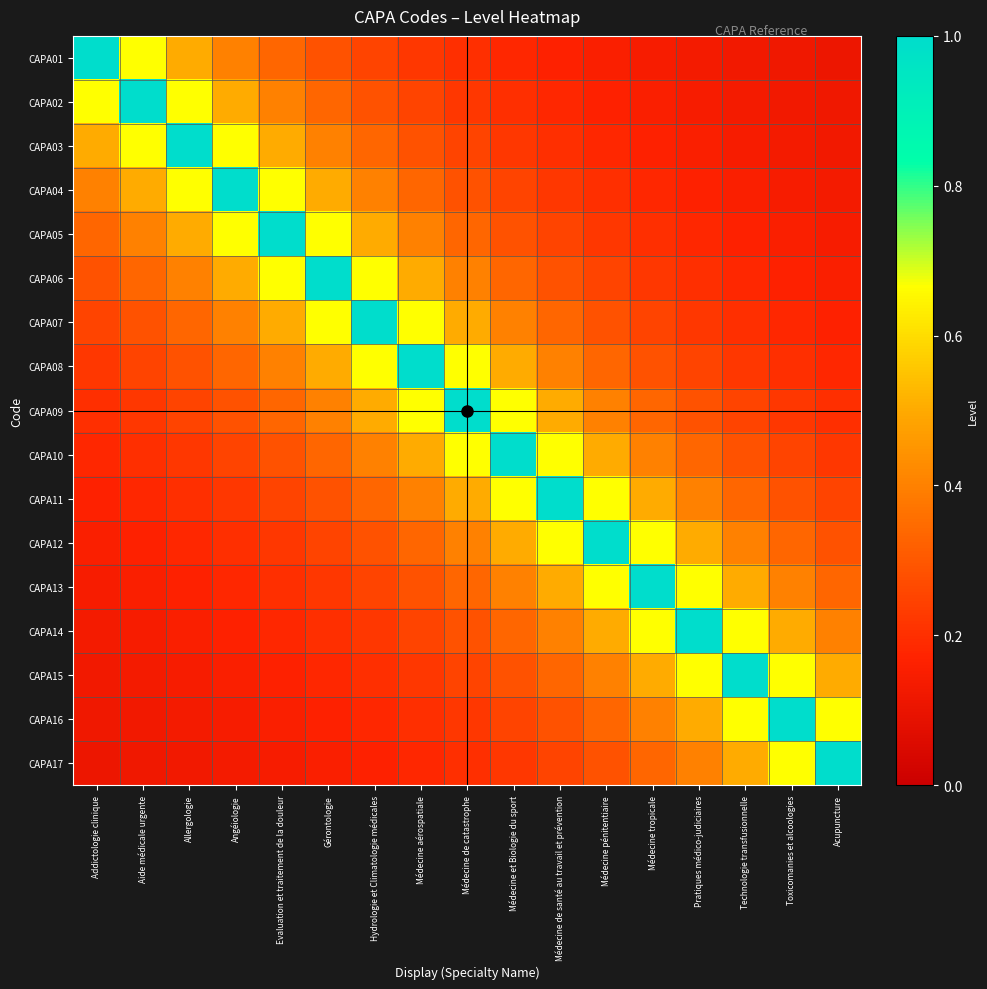

Reading left to right, extract all data points from this chart.

CAPA01: Addictologie clinique=1.0	Aide médicale urgente=0.7	Allergologie=0.5	Angéiologie=0.4	Evaluation et traitement de la douleur=0.3	Gérontologie=0.3	Hydrologie et Climatologie médicales=0.2	Médecine aérospatiale=0.2	Médecine de catastrophe=0.2	Médecine et Biologie du sport=0.2	Médecine de santé au travail et prévention=0.2	Médecine pénitentiaire=0.2	Médecine tropicale=0.1	Pratiques médico-judiciaires=0.1	Technologie transfusionnelle=0.1	Toxicomanies et alcoologies=0.1	Acupuncture=0.1
CAPA02: Addictologie clinique=0.7	Aide médicale urgente=1.0	Allergologie=0.7	Angéiologie=0.5	Evaluation et traitement de la douleur=0.4	Gérontologie=0.3	Hydrologie et Climatologie médicales=0.3	Médecine aérospatiale=0.2	Médecine de catastrophe=0.2	Médecine et Biologie du sport=0.2	Médecine de santé au travail et prévention=0.2	Médecine pénitentiaire=0.2	Médecine tropicale=0.2	Pratiques médico-judiciaires=0.1	Technologie transfusionnelle=0.1	Toxicomanies et alcoologies=0.1	Acupuncture=0.1
CAPA03: Addictologie clinique=0.5	Aide médicale urgente=0.7	Allergologie=1.0	Angéiologie=0.7	Evaluation et traitement de la douleur=0.5	Gérontologie=0.4	Hydrologie et Climatologie médicales=0.3	Médecine aérospatiale=0.3	Médecine de catastrophe=0.2	Médecine et Biologie du sport=0.2	Médecine de santé au travail et prévention=0.2	Médecine pénitentiaire=0.2	Médecine tropicale=0.2	Pratiques médico-judiciaires=0.2	Technologie transfusionnelle=0.1	Toxicomanies et alcoologies=0.1	Acupuncture=0.1
CAPA04: Addictologie clinique=0.4	Aide médicale urgente=0.5	Allergologie=0.7	Angéiologie=1.0	Evaluation et traitement de la douleur=0.7	Gérontologie=0.5	Hydrologie et Climatologie médicales=0.4	Médecine aérospatiale=0.3	Médecine de catastrophe=0.3	Médecine et Biologie du sport=0.2	Médecine de santé au travail et prévention=0.2	Médecine pénitentiaire=0.2	Médecine tropicale=0.2	Pratiques médico-judiciaires=0.2	Technologie transfusionnelle=0.2	Toxicomanies et alcoologies=0.1	Acupuncture=0.1
CAPA05: Addictologie clinique=0.3	Aide médicale urgente=0.4	Allergologie=0.5	Angéiologie=0.7	Evaluation et traitement de la douleur=1.0	Gérontologie=0.7	Hydrologie et Climatologie médicales=0.5	Médecine aérospatiale=0.4	Médecine de catastrophe=0.3	Médecine et Biologie du sport=0.3	Médecine de santé au travail et prévention=0.2	Médecine pénitentiaire=0.2	Médecine tropicale=0.2	Pratiques médico-judiciaires=0.2	Technologie transfusionnelle=0.2	Toxicomanies et alcoologies=0.2	Acupuncture=0.1
CAPA06: Addictologie clinique=0.3	Aide médicale urgente=0.3	Allergologie=0.4	Angéiologie=0.5	Evaluation et traitement de la douleur=0.7	Gérontologie=1.0	Hydrologie et Climatologie médicales=0.7	Médecine aérospatiale=0.5	Médecine de catastrophe=0.4	Médecine et Biologie du sport=0.3	Médecine de santé au travail et prévention=0.3	Médecine pénitentiaire=0.2	Médecine tropicale=0.2	Pratiques médico-judiciaires=0.2	Technologie transfusionnelle=0.2	Toxicomanies et alcoologies=0.2	Acupuncture=0.2
CAPA07: Addictologie clinique=0.2	Aide médicale urgente=0.3	Allergologie=0.3	Angéiologie=0.4	Evaluation et traitement de la douleur=0.5	Gérontologie=0.7	Hydrologie et Climatologie médicales=1.0	Médecine aérospatiale=0.7	Médecine de catastrophe=0.5	Médecine et Biologie du sport=0.4	Médecine de santé au travail et prévention=0.3	Médecine pénitentiaire=0.3	Médecine tropicale=0.2	Pratiques médico-judiciaires=0.2	Technologie transfusionnelle=0.2	Toxicomanies et alcoologies=0.2	Acupuncture=0.2
CAPA08: Addictologie clinique=0.2	Aide médicale urgente=0.2	Allergologie=0.3	Angéiologie=0.3	Evaluation et traitement de la douleur=0.4	Gérontologie=0.5	Hydrologie et Climatologie médicales=0.7	Médecine aérospatiale=1.0	Médecine de catastrophe=0.7	Médecine et Biologie du sport=0.5	Médecine de santé au travail et prévention=0.4	Médecine pénitentiaire=0.3	Médecine tropicale=0.3	Pratiques médico-judiciaires=0.2	Technologie transfusionnelle=0.2	Toxicomanies et alcoologies=0.2	Acupuncture=0.2
CAPA09: Addictologie clinique=0.2	Aide médicale urgente=0.2	Allergologie=0.2	Angéiologie=0.3	Evaluation et traitement de la douleur=0.3	Gérontologie=0.4	Hydrologie et Climatologie médicales=0.5	Médecine aérospatiale=0.7	Médecine de catastrophe=1.0	Médecine et Biologie du sport=0.7	Médecine de santé au travail et prévention=0.5	Médecine pénitentiaire=0.4	Médecine tropicale=0.3	Pratiques médico-judiciaires=0.3	Technologie transfusionnelle=0.2	Toxicomanies et alcoologies=0.2	Acupuncture=0.2
CAPA10: Addictologie clinique=0.2	Aide médicale urgente=0.2	Allergologie=0.2	Angéiologie=0.2	Evaluation et traitement de la douleur=0.3	Gérontologie=0.3	Hydrologie et Climatologie médicales=0.4	Médecine aérospatiale=0.5	Médecine de catastrophe=0.7	Médecine et Biologie du sport=1.0	Médecine de santé au travail et prévention=0.7	Médecine pénitentiaire=0.5	Médecine tropicale=0.4	Pratiques médico-judiciaires=0.3	Technologie transfusionnelle=0.3	Toxicomanies et alcoologies=0.2	Acupuncture=0.2
CAPA11: Addictologie clinique=0.2	Aide médicale urgente=0.2	Allergologie=0.2	Angéiologie=0.2	Evaluation et traitement de la douleur=0.2	Gérontologie=0.3	Hydrologie et Climatologie médicales=0.3	Médecine aérospatiale=0.4	Médecine de catastrophe=0.5	Médecine et Biologie du sport=0.7	Médecine de santé au travail et prévention=1.0	Médecine pénitentiaire=0.7	Médecine tropicale=0.5	Pratiques médico-judiciaires=0.4	Technologie transfusionnelle=0.3	Toxicomanies et alcoologies=0.3	Acupuncture=0.2
CAPA12: Addictologie clinique=0.2	Aide médicale urgente=0.2	Allergologie=0.2	Angéiologie=0.2	Evaluation et traitement de la douleur=0.2	Gérontologie=0.2	Hydrologie et Climatologie médicales=0.3	Médecine aérospatiale=0.3	Médecine de catastrophe=0.4	Médecine et Biologie du sport=0.5	Médecine de santé au travail et prévention=0.7	Médecine pénitentiaire=1.0	Médecine tropicale=0.7	Pratiques médico-judiciaires=0.5	Technologie transfusionnelle=0.4	Toxicomanies et alcoologies=0.3	Acupuncture=0.3
CAPA13: Addictologie clinique=0.1	Aide médicale urgente=0.2	Allergologie=0.2	Angéiologie=0.2	Evaluation et traitement de la douleur=0.2	Gérontologie=0.2	Hydrologie et Climatologie médicales=0.2	Médecine aérospatiale=0.3	Médecine de catastrophe=0.3	Médecine et Biologie du sport=0.4	Médecine de santé au travail et prévention=0.5	Médecine pénitentiaire=0.7	Médecine tropicale=1.0	Pratiques médico-judiciaires=0.7	Technologie transfusionnelle=0.5	Toxicomanies et alcoologies=0.4	Acupuncture=0.3
CAPA14: Addictologie clinique=0.1	Aide médicale urgente=0.1	Allergologie=0.2	Angéiologie=0.2	Evaluation et traitement de la douleur=0.2	Gérontologie=0.2	Hydrologie et Climatologie médicales=0.2	Médecine aérospatiale=0.2	Médecine de catastrophe=0.3	Médecine et Biologie du sport=0.3	Médecine de santé au travail et prévention=0.4	Médecine pénitentiaire=0.5	Médecine tropicale=0.7	Pratiques médico-judiciaires=1.0	Technologie transfusionnelle=0.7	Toxicomanies et alcoologies=0.5	Acupuncture=0.4
CAPA15: Addictologie clinique=0.1	Aide médicale urgente=0.1	Allergologie=0.1	Angéiologie=0.2	Evaluation et traitement de la douleur=0.2	Gérontologie=0.2	Hydrologie et Climatologie médicales=0.2	Médecine aérospatiale=0.2	Médecine de catastrophe=0.2	Médecine et Biologie du sport=0.3	Médecine de santé au travail et prévention=0.3	Médecine pénitentiaire=0.4	Médecine tropicale=0.5	Pratiques médico-judiciaires=0.7	Technologie transfusionnelle=1.0	Toxicomanies et alcoologies=0.7	Acupuncture=0.5
CAPA16: Addictologie clinique=0.1	Aide médicale urgente=0.1	Allergologie=0.1	Angéiologie=0.1	Evaluation et traitement de la douleur=0.2	Gérontologie=0.2	Hydrologie et Climatologie médicales=0.2	Médecine aérospatiale=0.2	Médecine de catastrophe=0.2	Médecine et Biologie du sport=0.2	Médecine de santé au travail et prévention=0.3	Médecine pénitentiaire=0.3	Médecine tropicale=0.4	Pratiques médico-judiciaires=0.5	Technologie transfusionnelle=0.7	Toxicomanies et alcoologies=1.0	Acupuncture=0.7
CAPA17: Addictologie clinique=0.1	Aide médicale urgente=0.1	Allergologie=0.1	Angéiologie=0.1	Evaluation et traitement de la douleur=0.1	Gérontologie=0.2	Hydrologie et Climatologie médicales=0.2	Médecine aérospatiale=0.2	Médecine de catastrophe=0.2	Médecine et Biologie du sport=0.2	Médecine de santé au travail et prévention=0.2	Médecine pénitentiaire=0.3	Médecine tropicale=0.3	Pratiques médico-judiciaires=0.4	Technologie transfusionnelle=0.5	Toxicomanies et alcoologies=0.7	Acupuncture=1.0